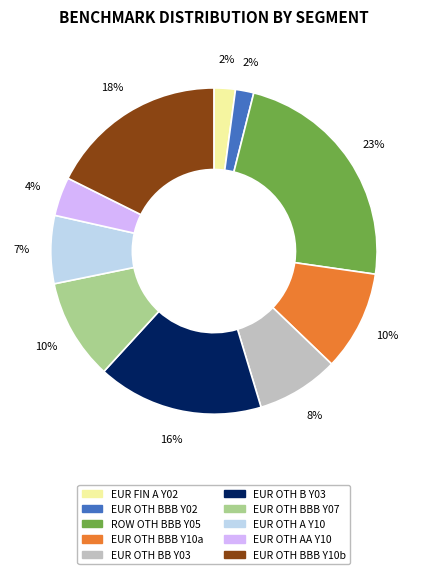

How many segments does this pie chart have?

10